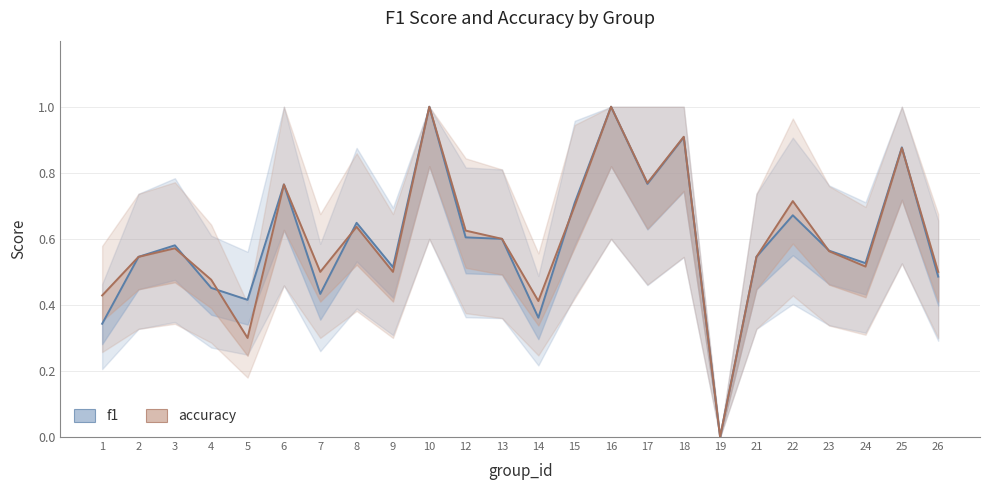

What is the average value of the f1 series?

0.6